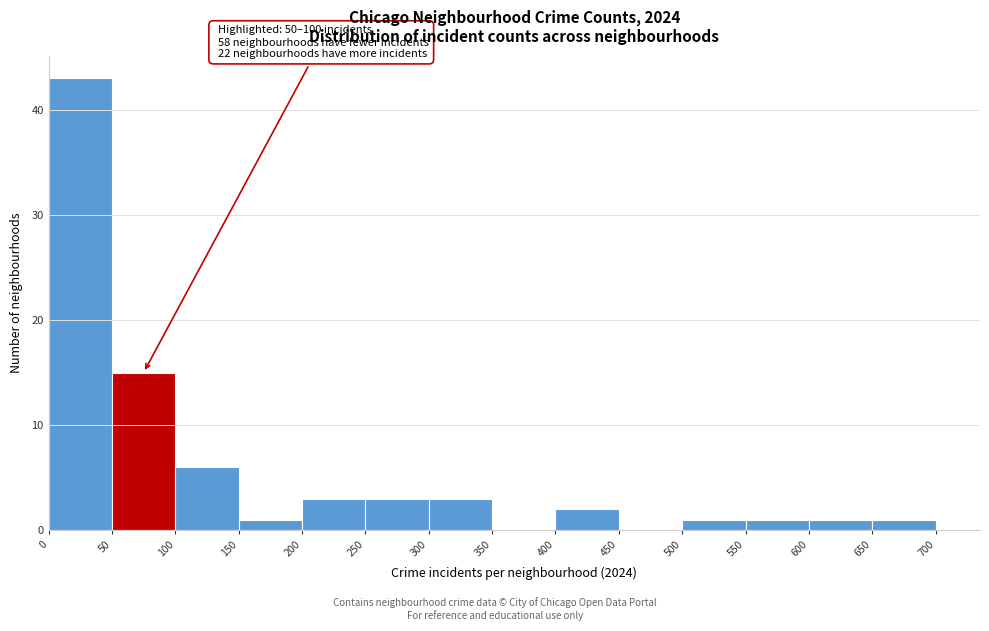

Over which range of the x-axis is the bar tallest?

0 to 50